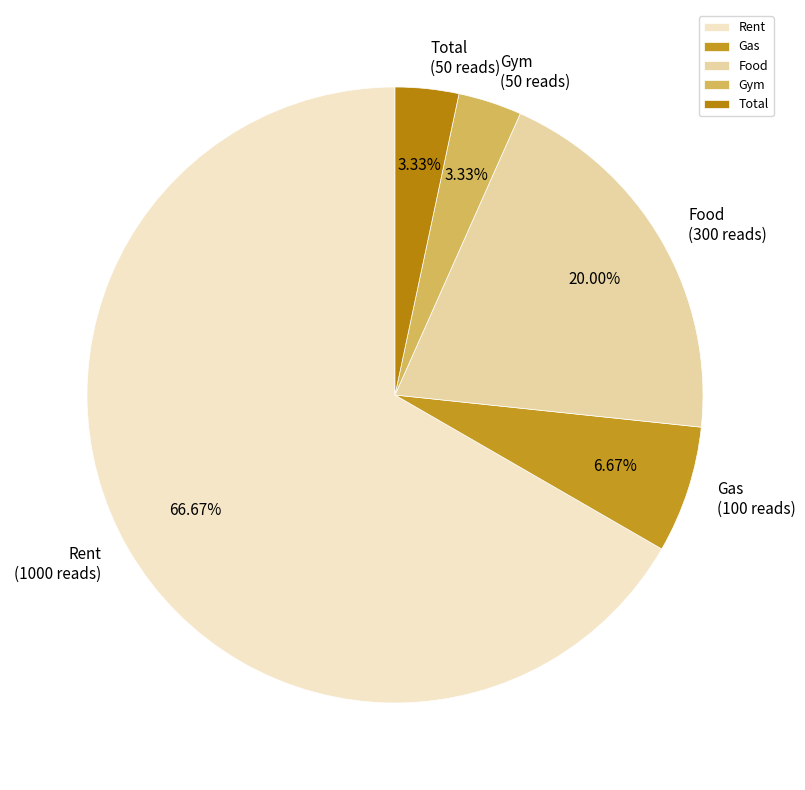

What percentage is NOT represented by Total?

96.7%